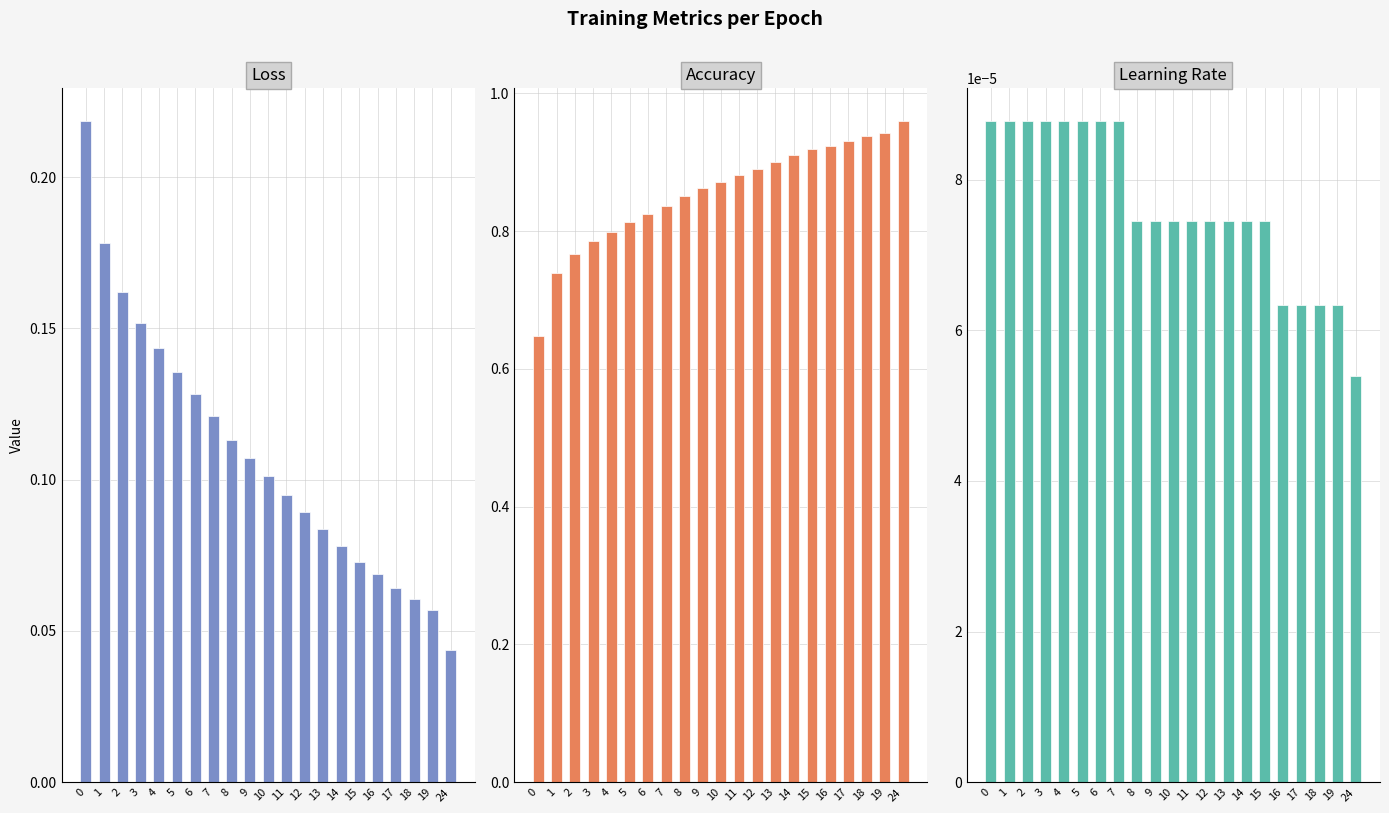

Which series has the widest spread of values?

Accuracy